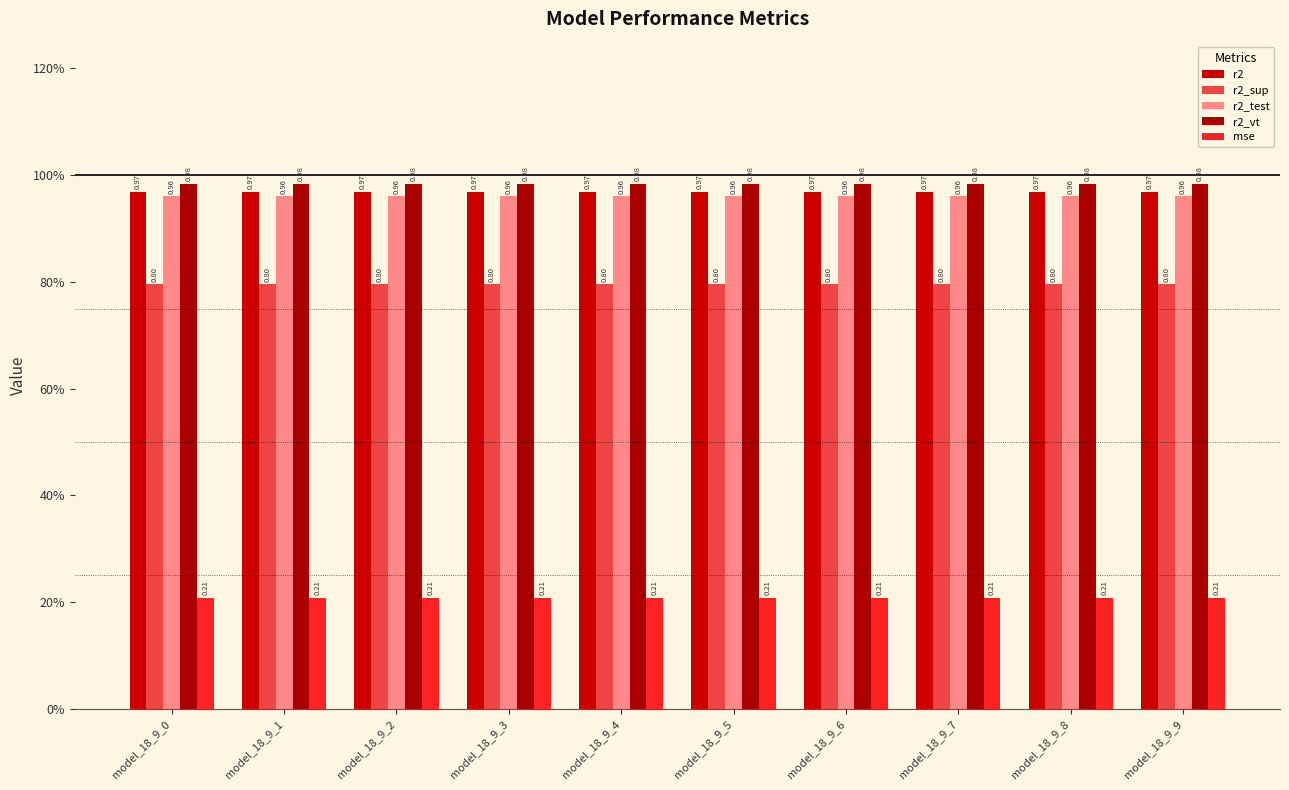

Reading right to left, transcribe all the data shown in this chart.

r2: model_18_9_9=1.0	model_18_9_8=1.0	model_18_9_7=1.0	model_18_9_6=1.0	model_18_9_5=1.0	model_18_9_4=1.0	model_18_9_3=1.0	model_18_9_2=1.0	model_18_9_1=1.0	model_18_9_0=1.0
r2_sup: model_18_9_9=0.8	model_18_9_8=0.8	model_18_9_7=0.8	model_18_9_6=0.8	model_18_9_5=0.8	model_18_9_4=0.8	model_18_9_3=0.8	model_18_9_2=0.8	model_18_9_1=0.8	model_18_9_0=0.8
r2_test: model_18_9_9=1.0	model_18_9_8=1.0	model_18_9_7=1.0	model_18_9_6=1.0	model_18_9_5=1.0	model_18_9_4=1.0	model_18_9_3=1.0	model_18_9_2=1.0	model_18_9_1=1.0	model_18_9_0=1.0
r2_vt: model_18_9_9=1.0	model_18_9_8=1.0	model_18_9_7=1.0	model_18_9_6=1.0	model_18_9_5=1.0	model_18_9_4=1.0	model_18_9_3=1.0	model_18_9_2=1.0	model_18_9_1=1.0	model_18_9_0=1.0
mse: model_18_9_9=0.2	model_18_9_8=0.2	model_18_9_7=0.2	model_18_9_6=0.2	model_18_9_5=0.2	model_18_9_4=0.2	model_18_9_3=0.2	model_18_9_2=0.2	model_18_9_1=0.2	model_18_9_0=0.2